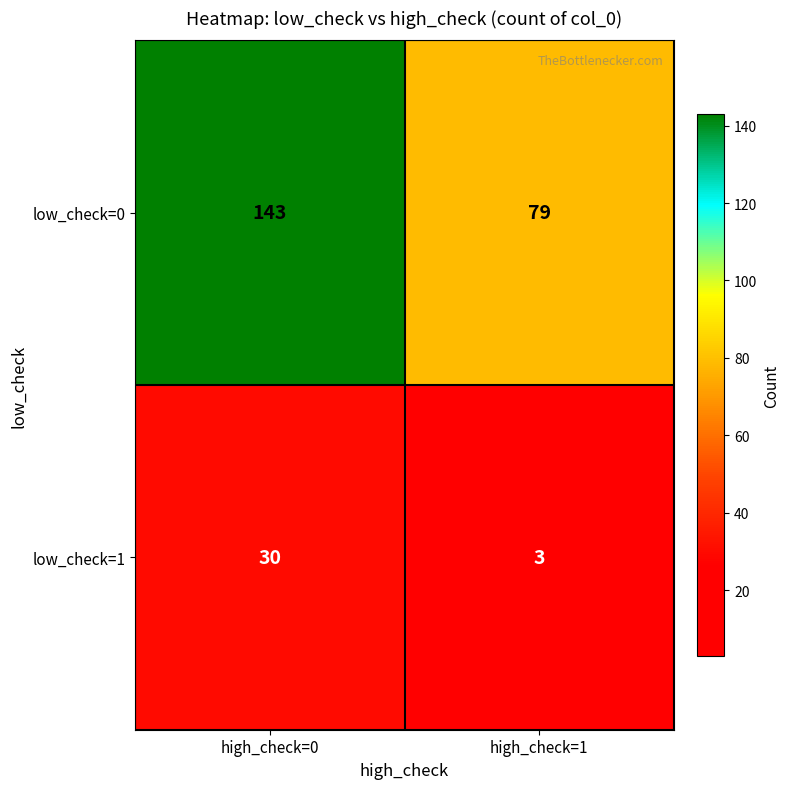

List the series in order of their overall mean, lowest first.

low_check=1, low_check=0